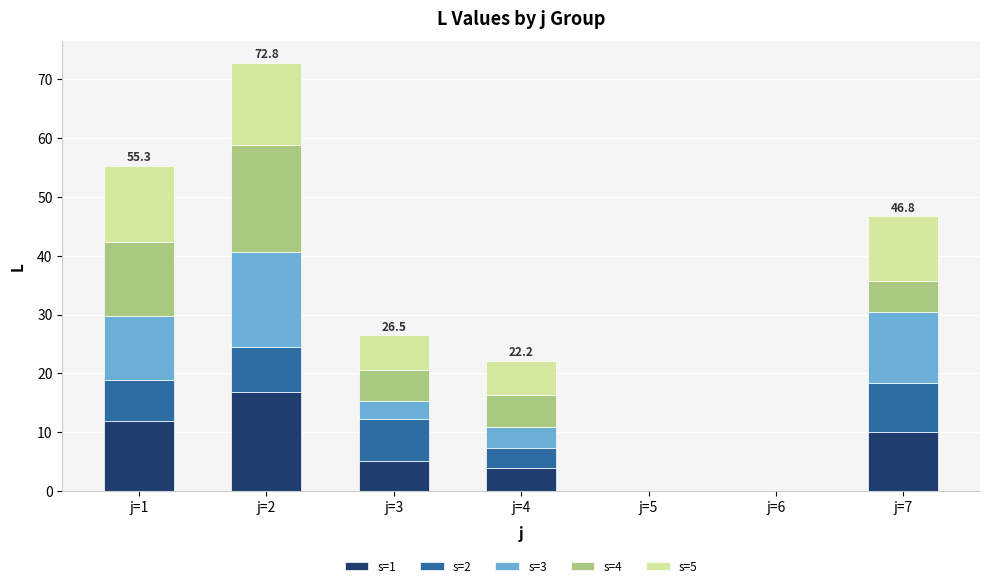

What are all the series names shown in the legend?

s=1, s=2, s=3, s=4, s=5